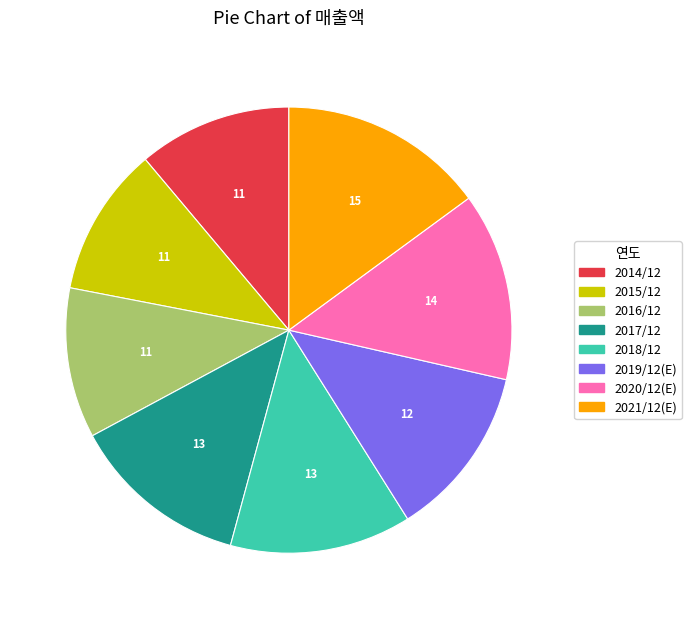

Which category has the biggest portion of the pie?

2021/12(E)